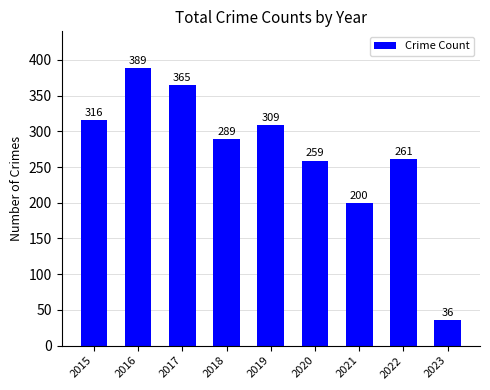

Rank the categories by value from highest to lowest.

2016, 2017, 2015, 2019, 2018, 2022, 2020, 2021, 2023